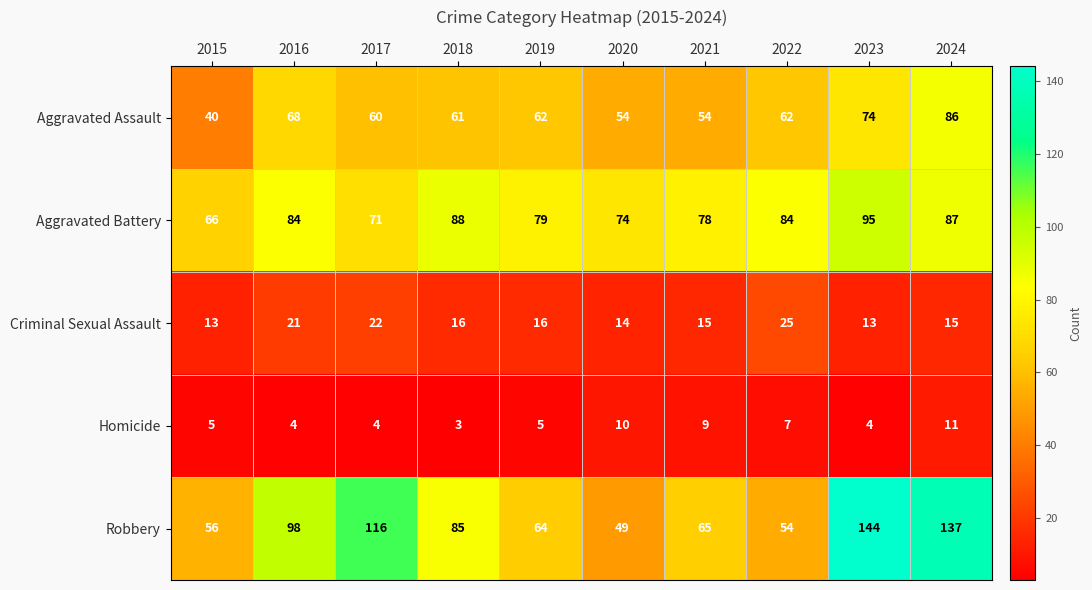

Which label corresponds to the largest value in the chart?

2023